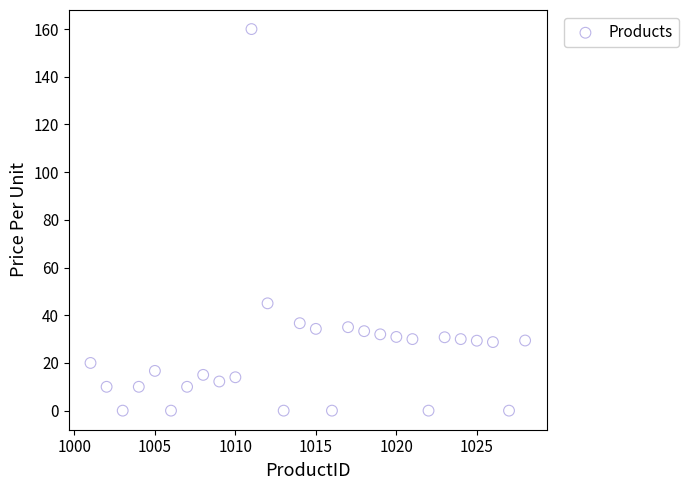

What is the range of X values (max minus min)?

27.0